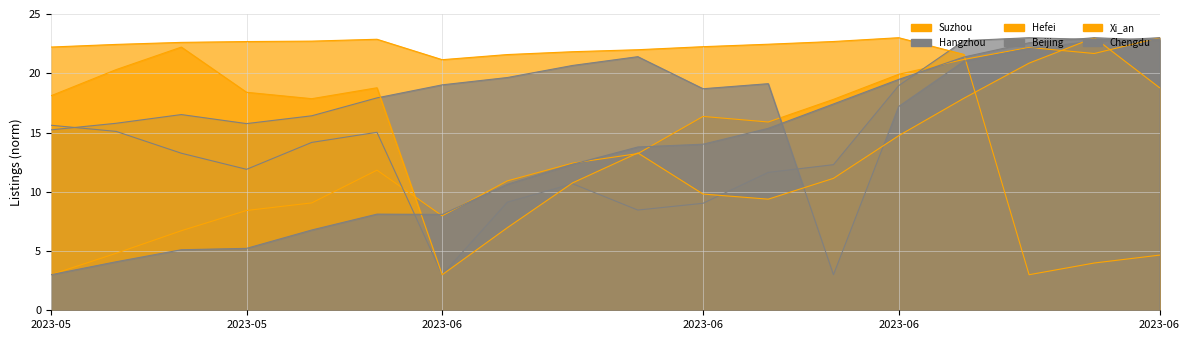

True or false: Hefei has more than 0 points higher than both neighbors.

True